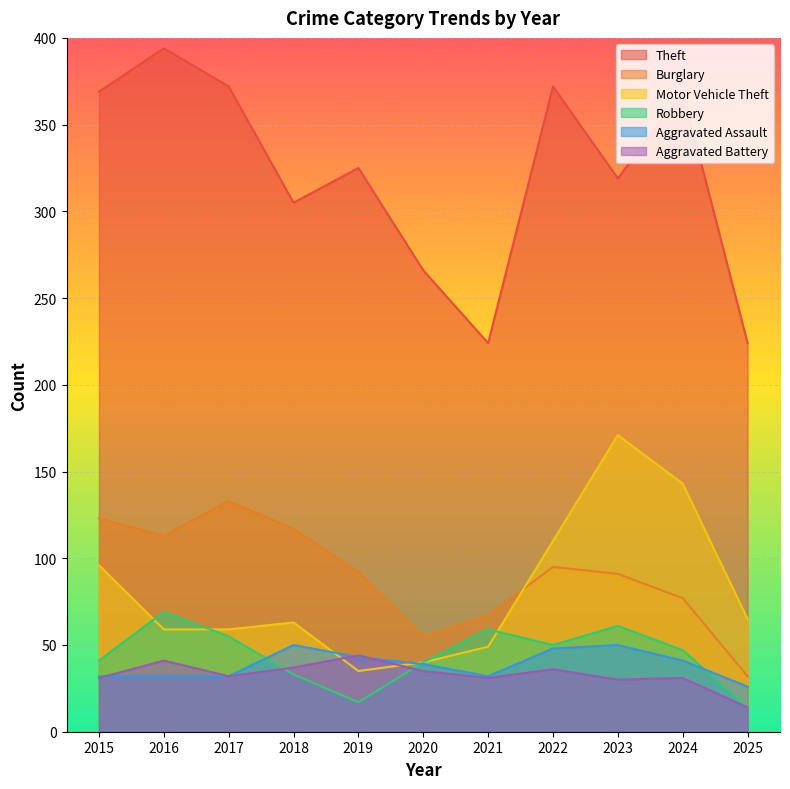

Where is Aggravated Assault nearest to the value 38?

2020